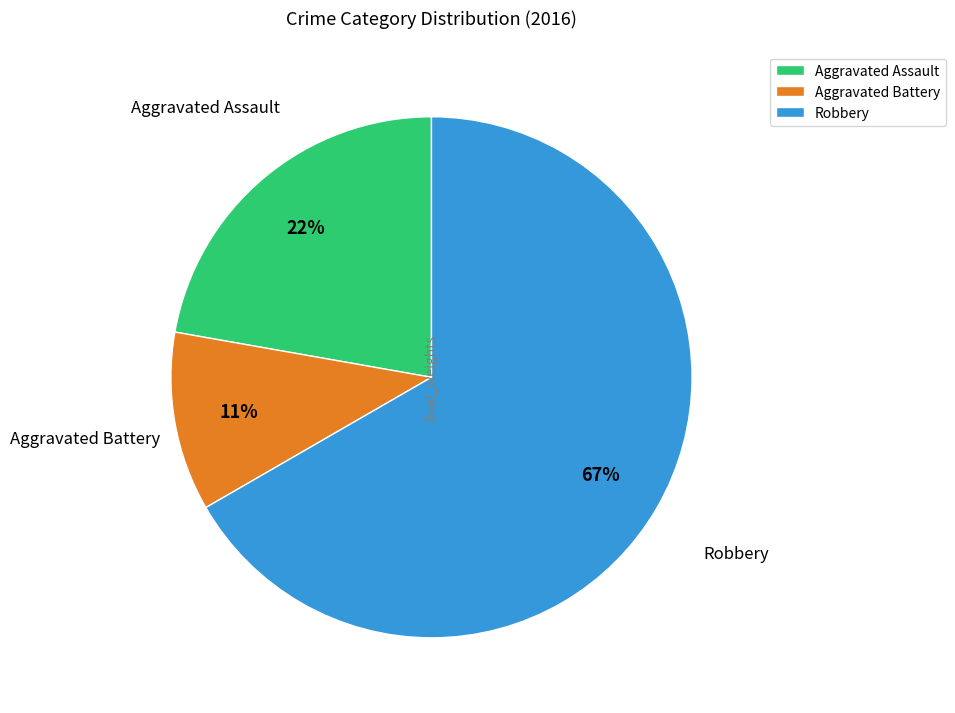

To the nearest percent, what portion does Robbery represent?

67%